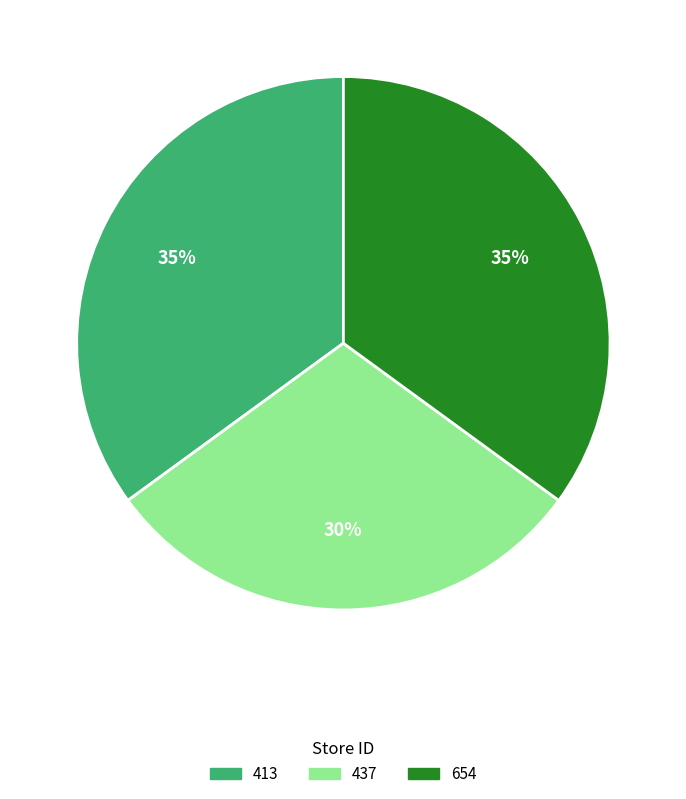

Count the number of slices in the pie.

3